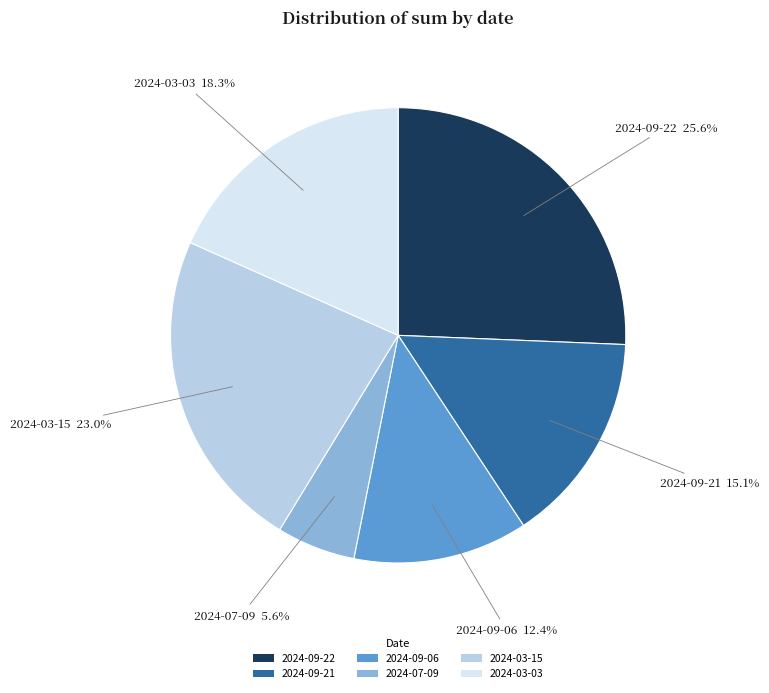

What is the largest slice in the pie chart?

2024-09-22